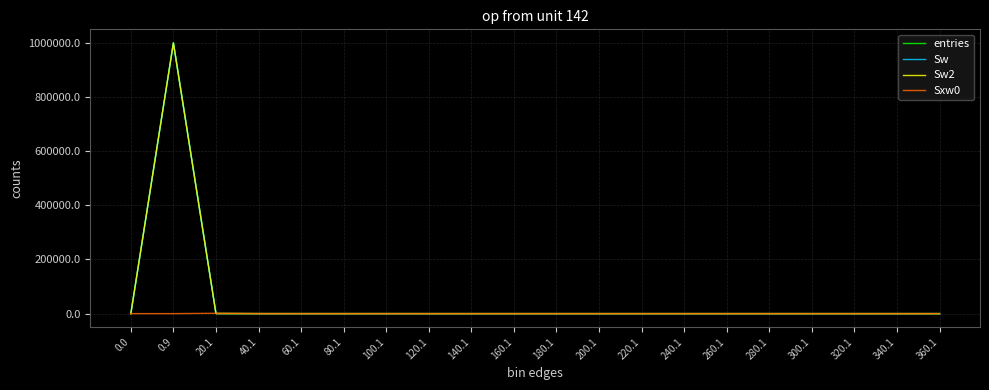

True or false: Sw2 and entries intersect in this chart.

False